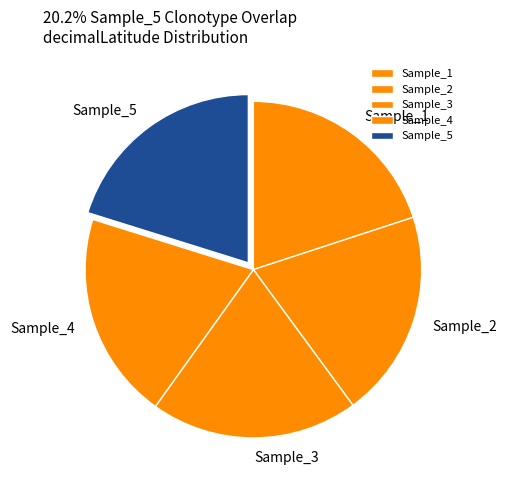

The Sample_3 slice represents 12% of the pie. True or false?

False